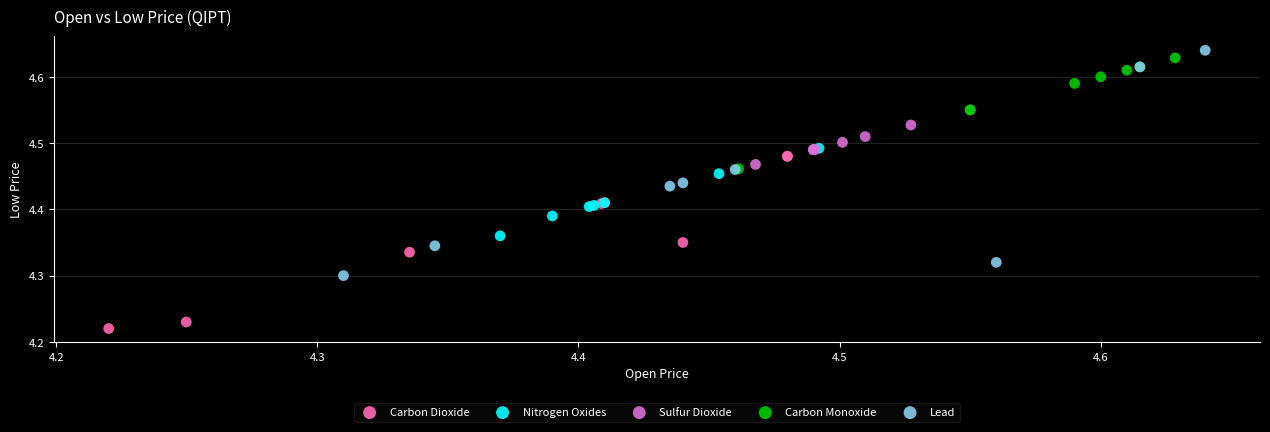

Which series has the largest Y range (max minus min)?

Lead